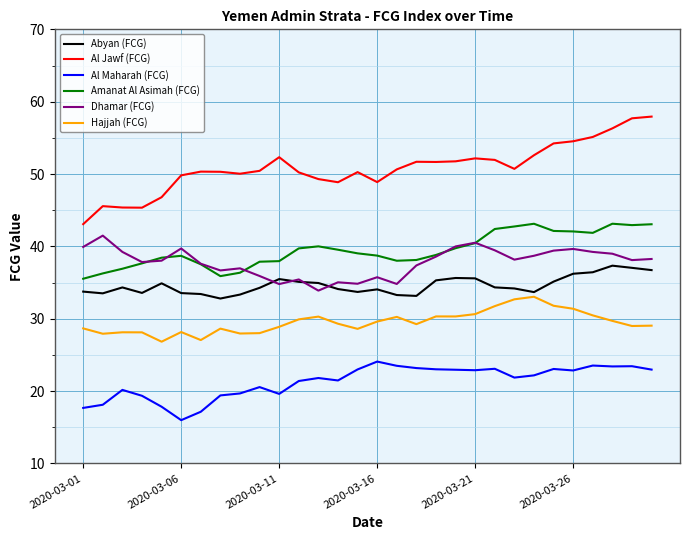

What is the lowest value of the Dhamar (FCG) series?

33.9